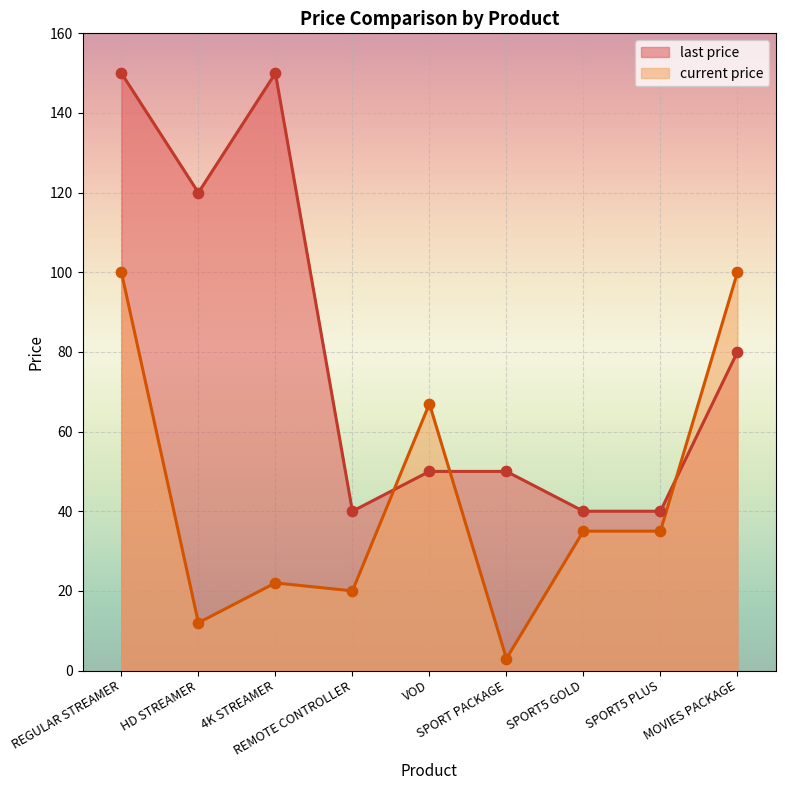

What are all the series names shown in the legend?

last price, current price